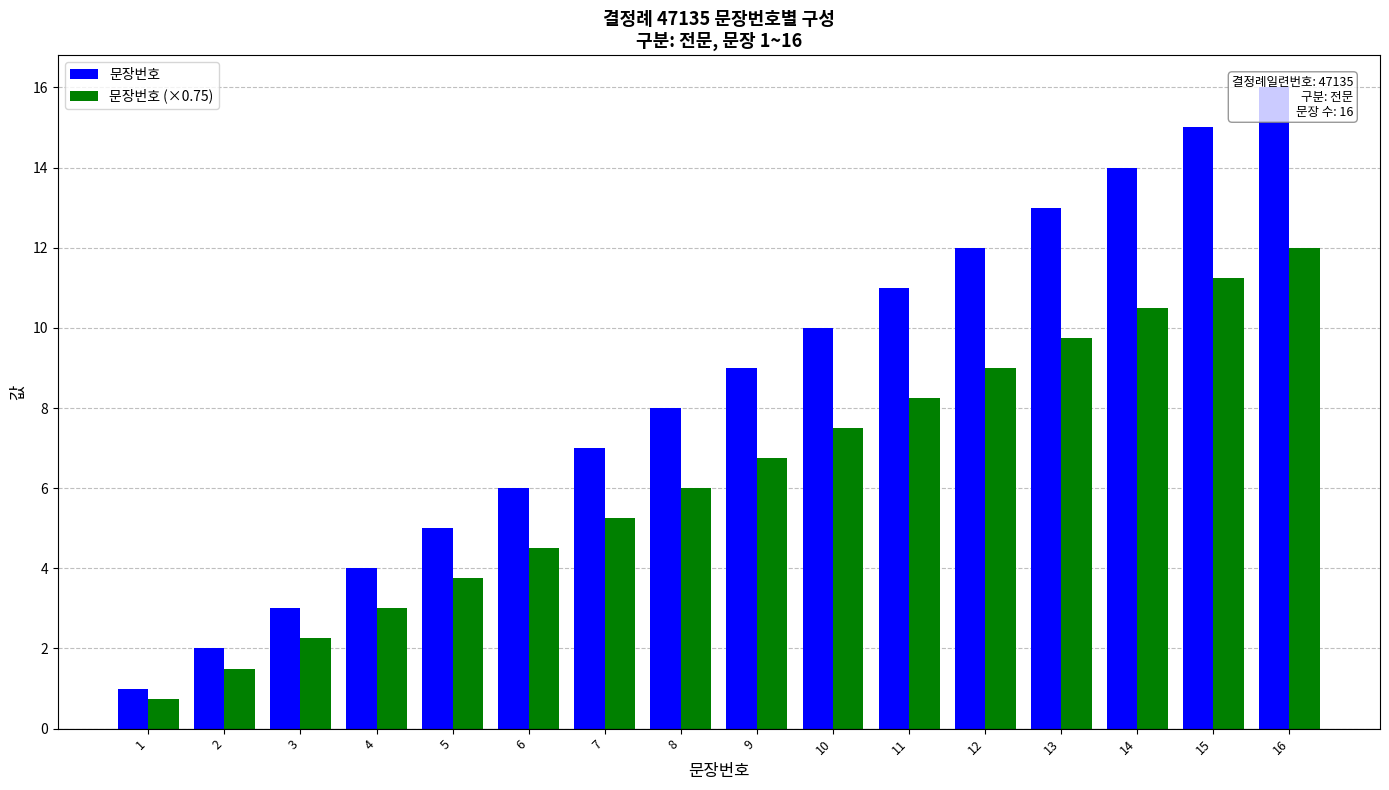

Which series has the largest range (max minus min)?

문장번호